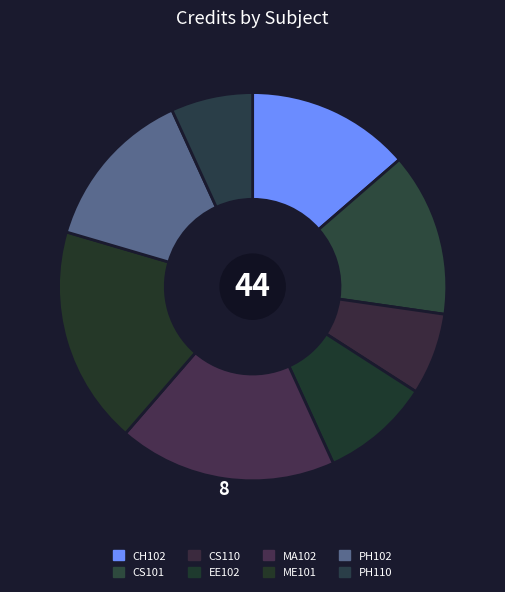

Which category has the smallest portion of the pie?

CS110